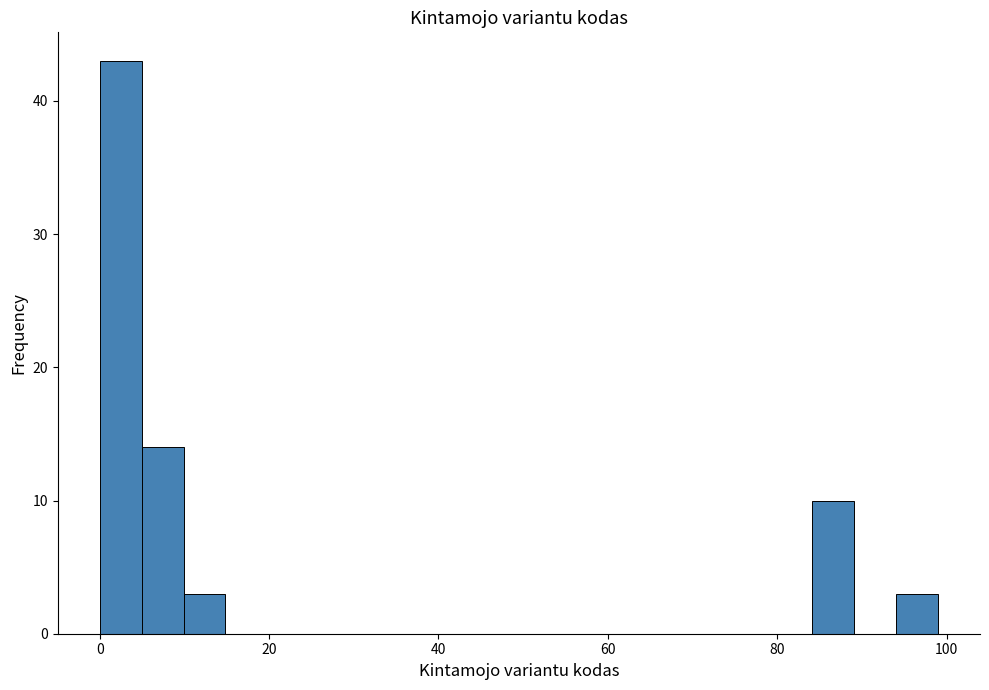

Read against the x-axis, roughly where is the centre of the tallest bar?

2